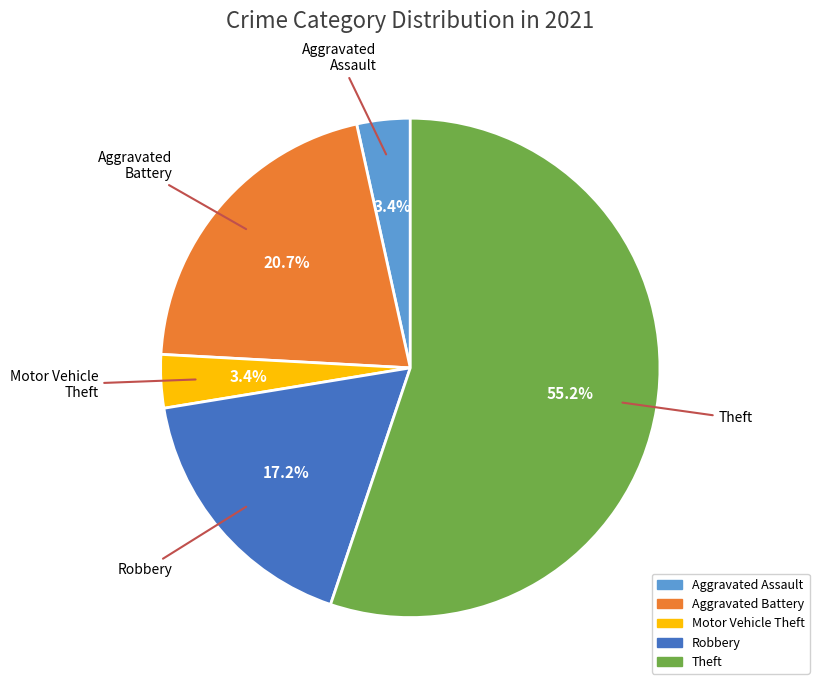

Is there a majority slice in this chart?

Yes